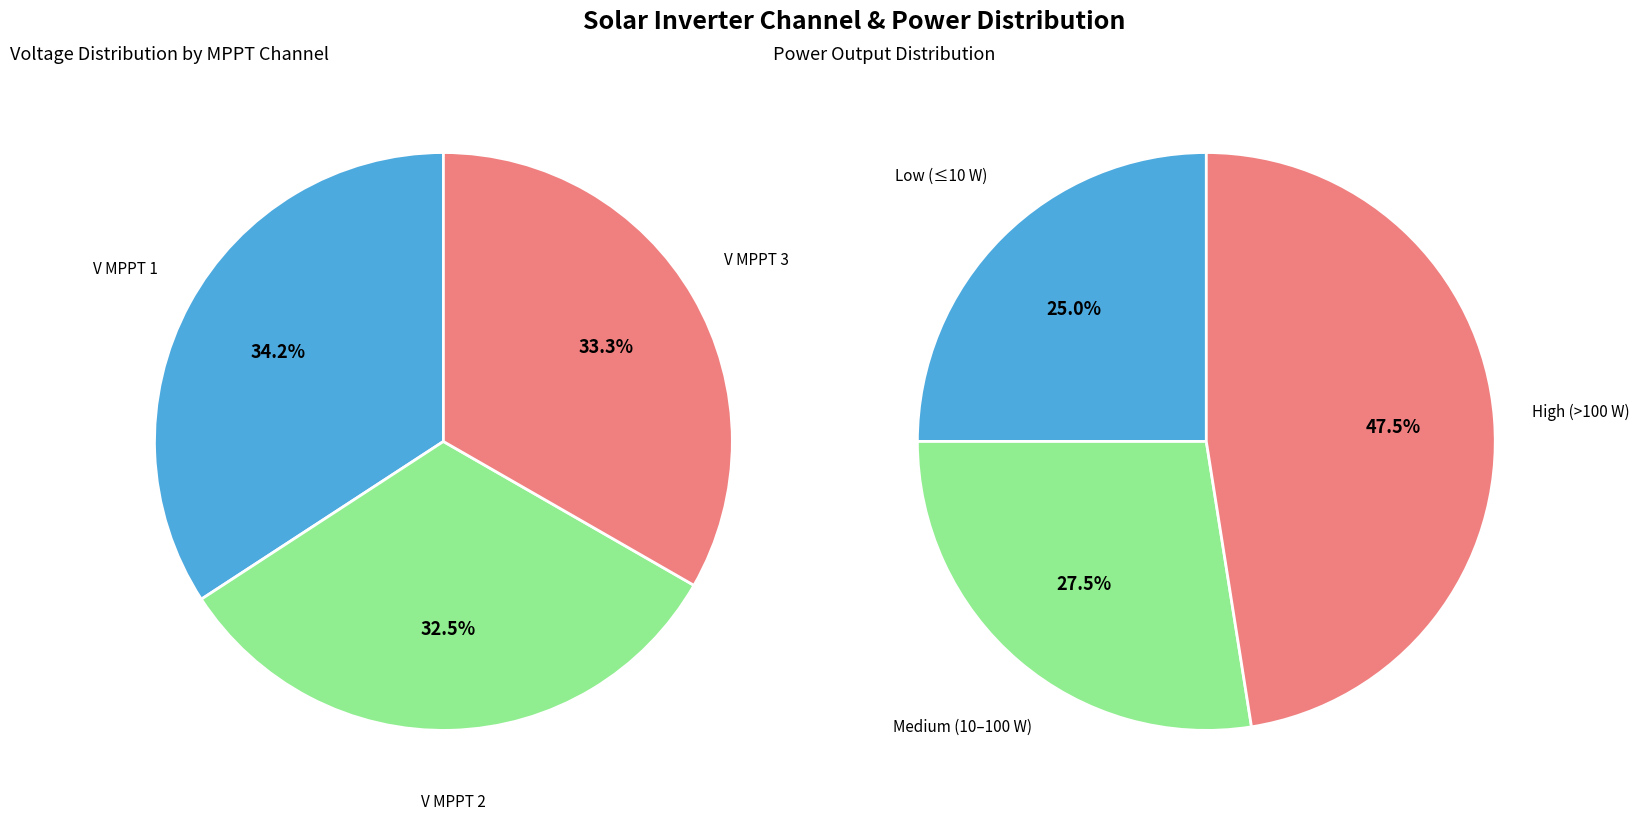

Is it true that 38 is 1% of the pie?

False